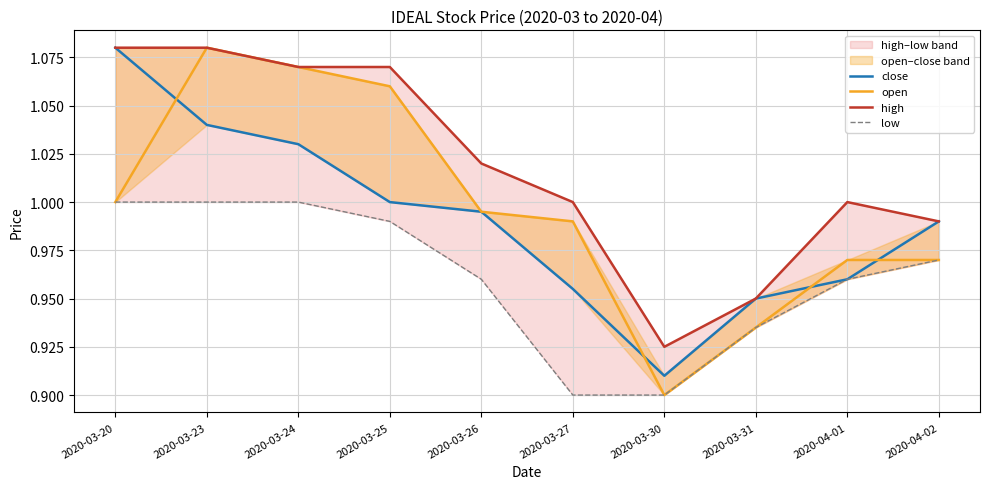

Which category has the lowest value in the low series?

2020-03-27